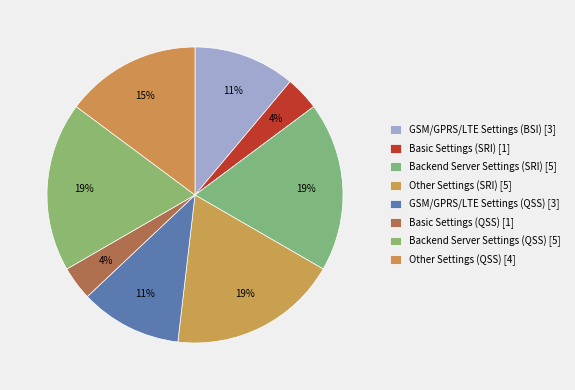

How many segments does this pie chart have?

8